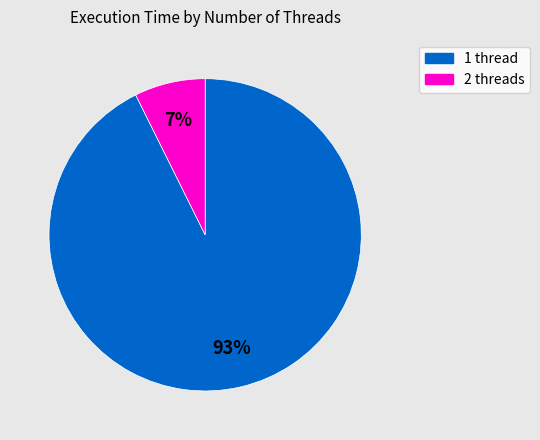

Is it true that 2 threads is 1% of the pie?

False